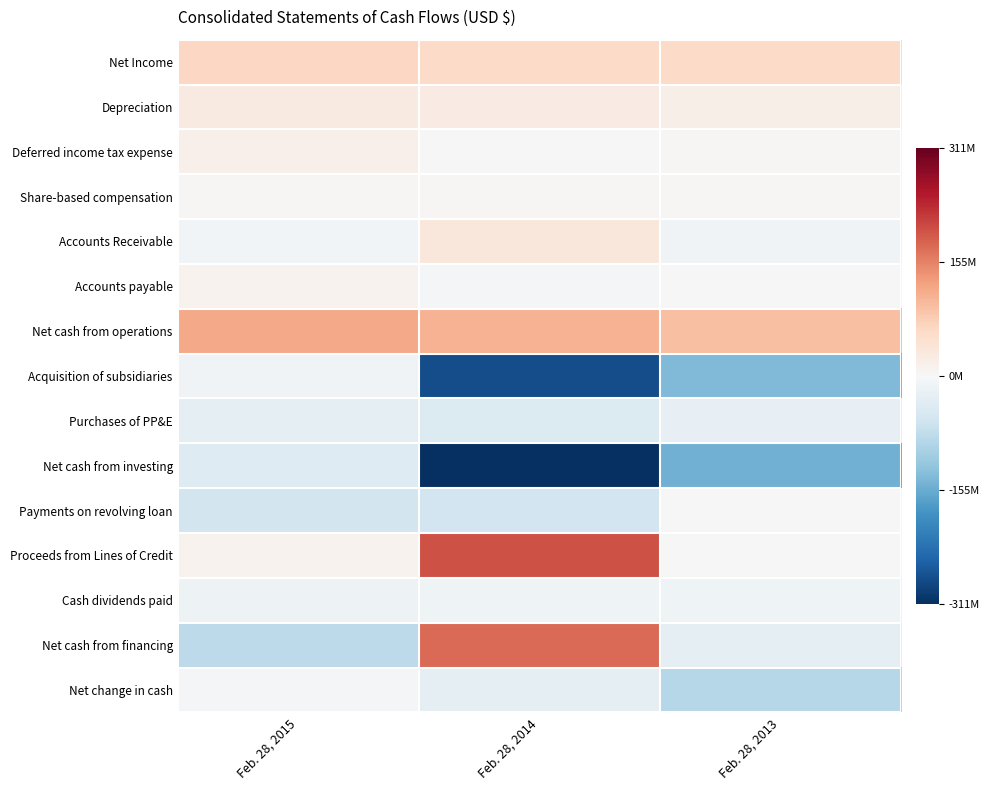

Reading left to right, extract all data points from this chart.

Net Income: Feb. 28, 2015=0.2	Feb. 28, 2014=0.2	Feb. 28, 2013=0.2
Depreciation: Feb. 28, 2015=0.1	Feb. 28, 2014=0.1	Feb. 28, 2013=0.1
Deferred income tax expense: Feb. 28, 2015=0.1	Feb. 28, 2014=0.0	Feb. 28, 2013=0.0
Share-based compensation: Feb. 28, 2015=0.0	Feb. 28, 2014=0.0	Feb. 28, 2013=0.0
Accounts Receivable: Feb. 28, 2015=-0.0	Feb. 28, 2014=0.1	Feb. 28, 2013=-0.0
Accounts payable: Feb. 28, 2015=0.0	Feb. 28, 2014=-0.0	Feb. 28, 2013=0.0
Net cash from operations: Feb. 28, 2015=0.4	Feb. 28, 2014=0.3	Feb. 28, 2013=0.3
Acquisition of subsidiaries: Feb. 28, 2015=-0.0	Feb. 28, 2014=-0.9	Feb. 28, 2013=-0.4
Purchases of PP&E: Feb. 28, 2015=-0.1	Feb. 28, 2014=-0.1	Feb. 28, 2013=-0.1
Net cash from investing: Feb. 28, 2015=-0.1	Feb. 28, 2014=-1.0	Feb. 28, 2013=-0.5
Payments on revolving loan: Feb. 28, 2015=-0.2	Feb. 28, 2014=-0.2	Feb. 28, 2013=0.0
Proceeds from Lines of Credit: Feb. 28, 2015=0.0	Feb. 28, 2014=0.6	Feb. 28, 2013=0.0
Cash dividends paid: Feb. 28, 2015=-0.0	Feb. 28, 2014=-0.0	Feb. 28, 2013=-0.0
Net cash from financing: Feb. 28, 2015=-0.3	Feb. 28, 2014=0.6	Feb. 28, 2013=-0.1
Net change in cash: Feb. 28, 2015=-0.0	Feb. 28, 2014=-0.1	Feb. 28, 2013=-0.3